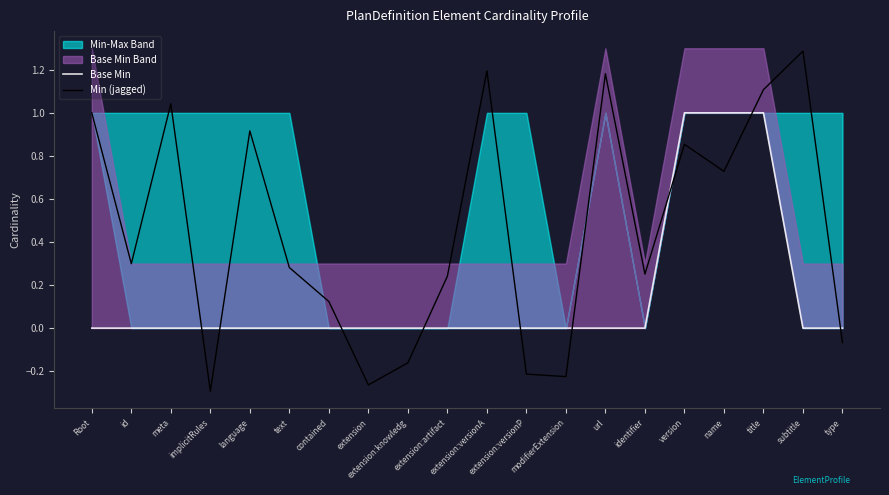

What position from the right is url?

7